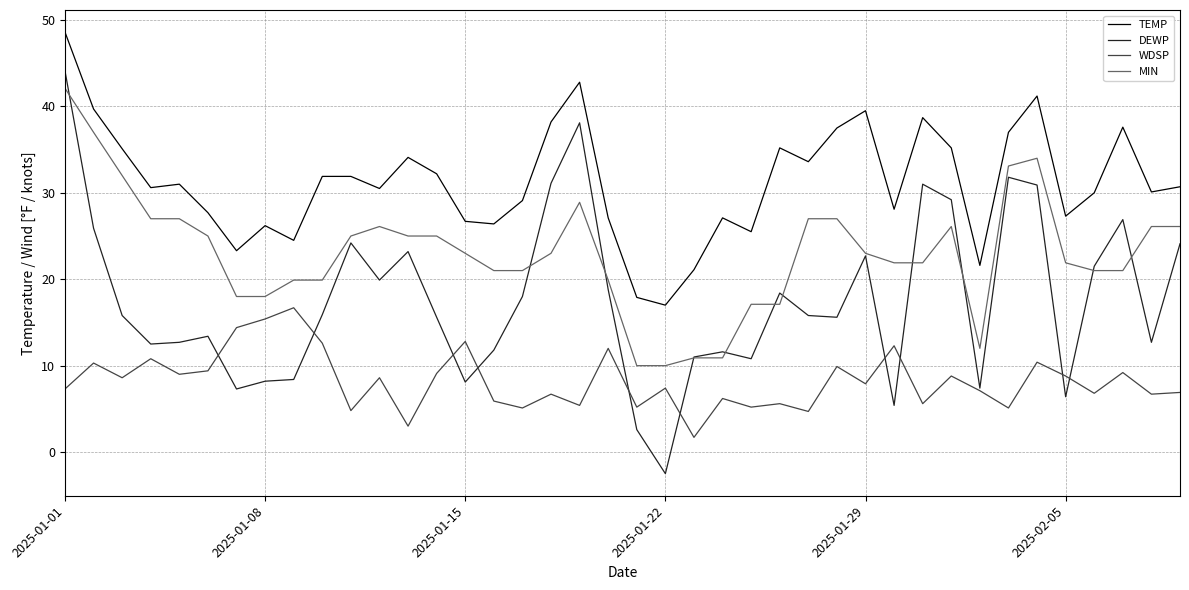

Count the number of data series in this chart.

4